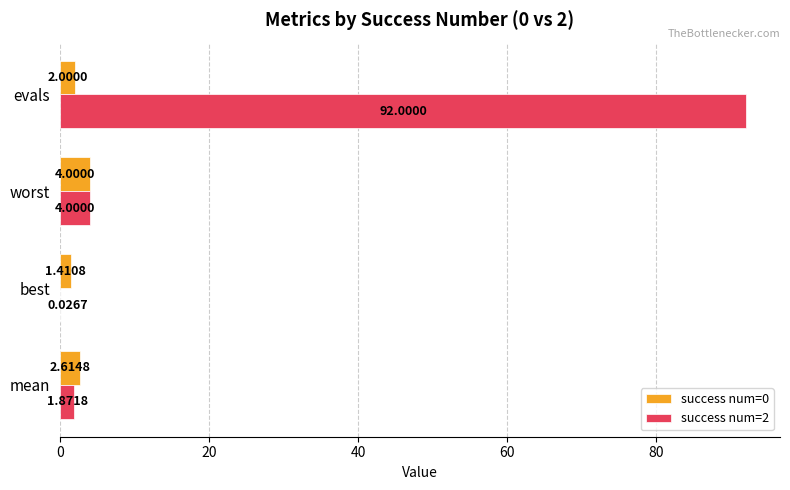

At which category does the chart reach its peak across all series?

evals